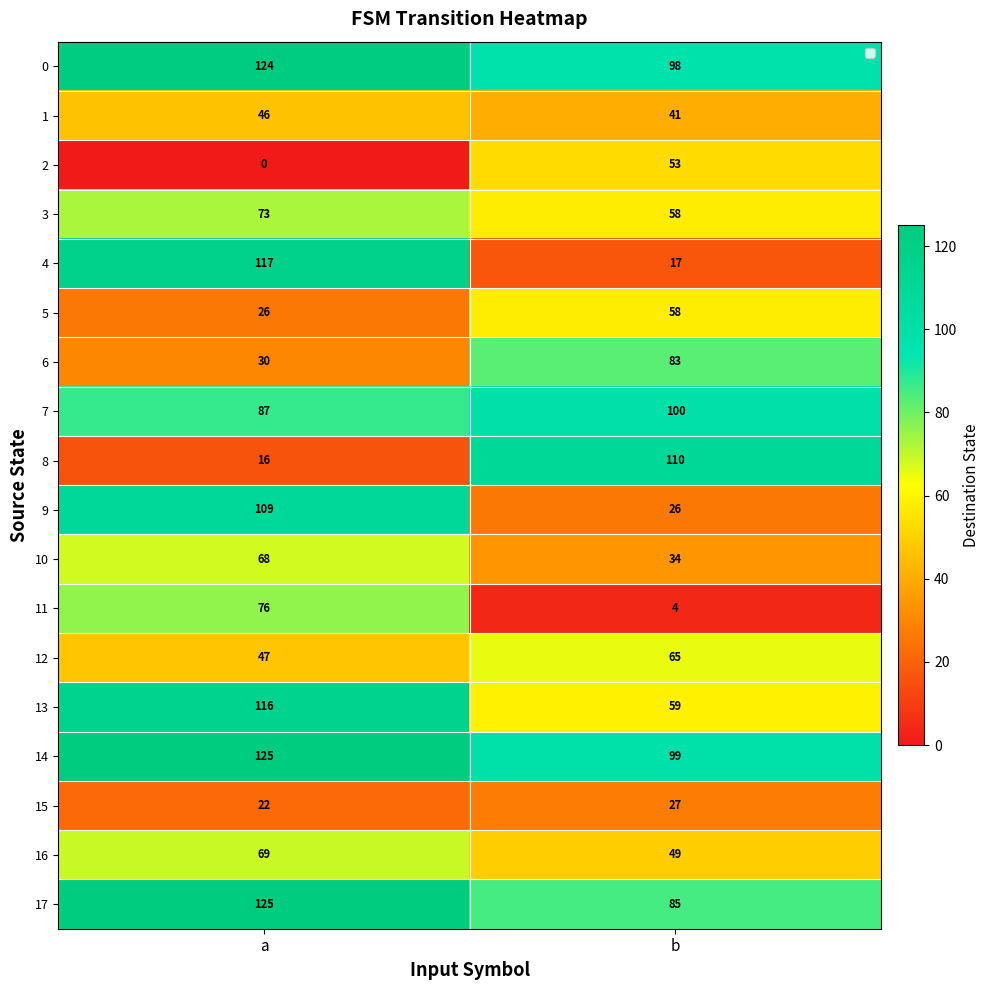

Rank the categories by 2 value from highest to lowest.

b, a